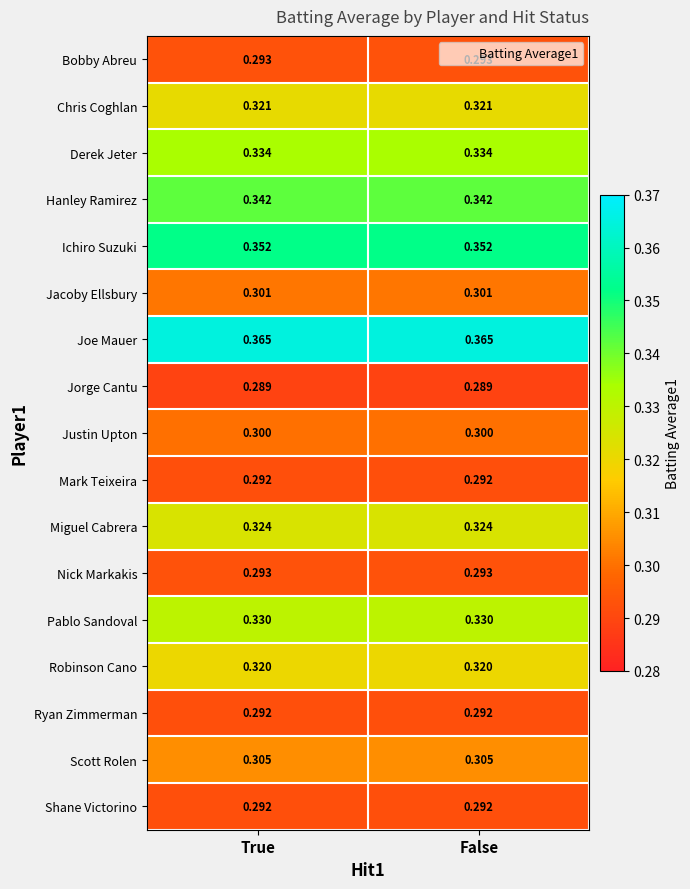

What is the difference between the highest and lowest values at True?

0.1